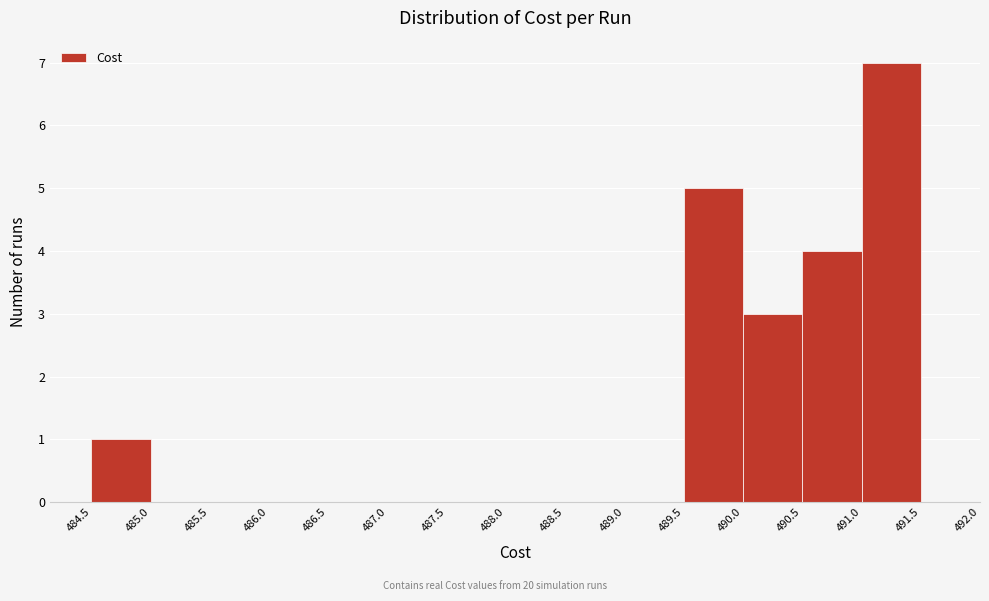

How tall is the bar that spans 490.0 to 490.5 on the x-axis? The values are not printed on the chart, so give them approximately, as read against the axis.

3